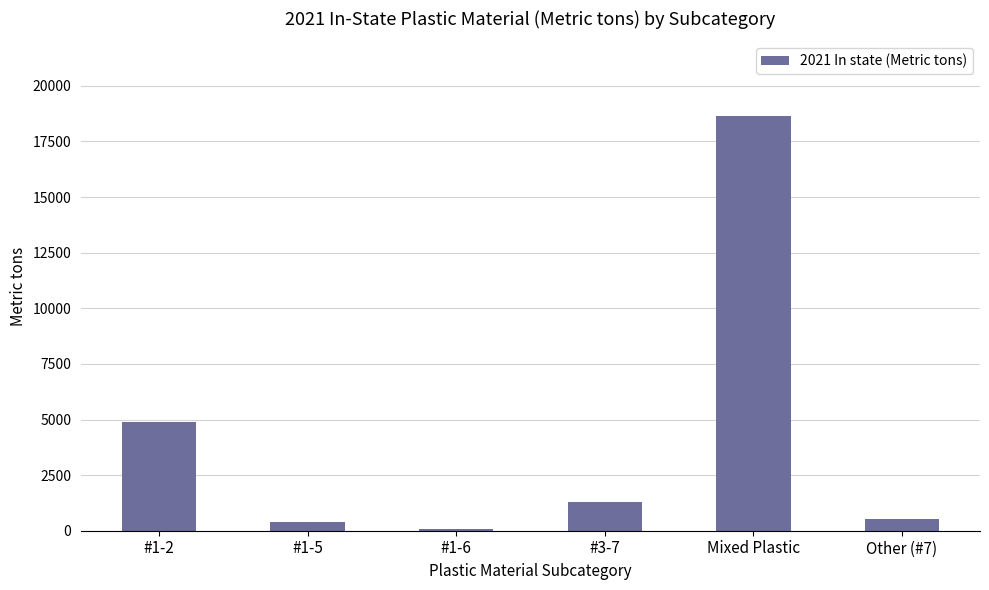

Reading left to right, transcribe all the data shown in this chart.

#1-2=4882.7	#1-5=408.6	#1-6=76.5	#3-7=1269.6	Mixed Plastic=18653.1	Other (#7)=541.0